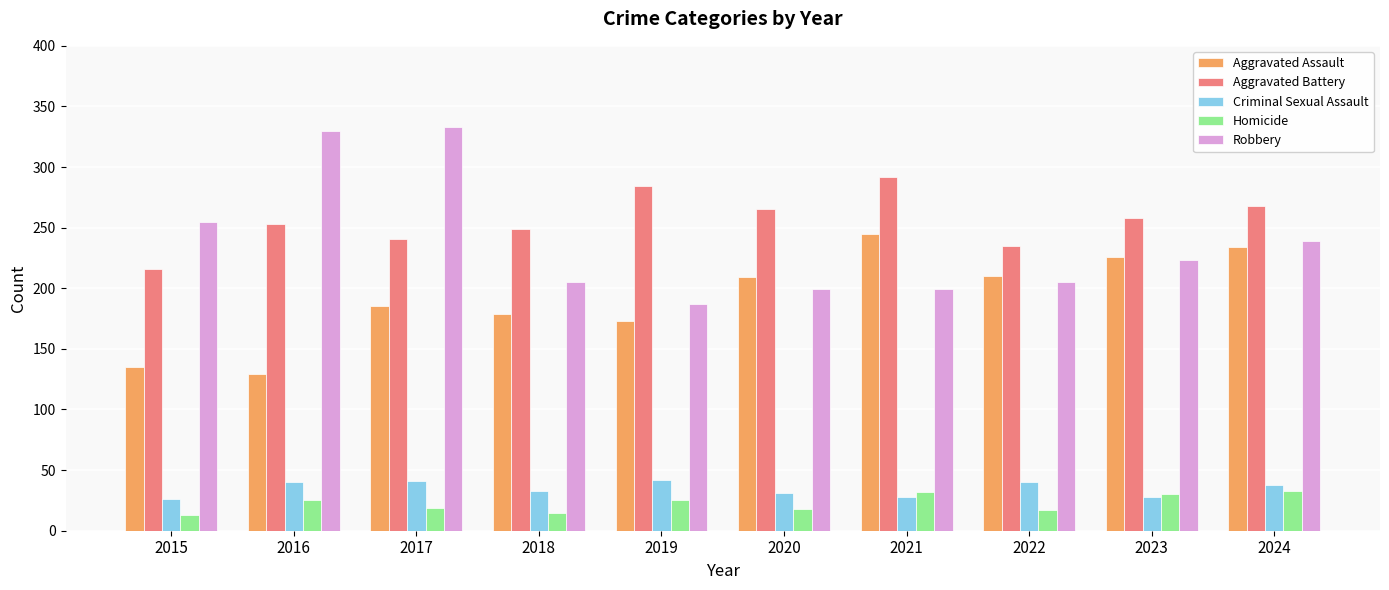

At which label does Aggravated Battery reach its minimum?

2015